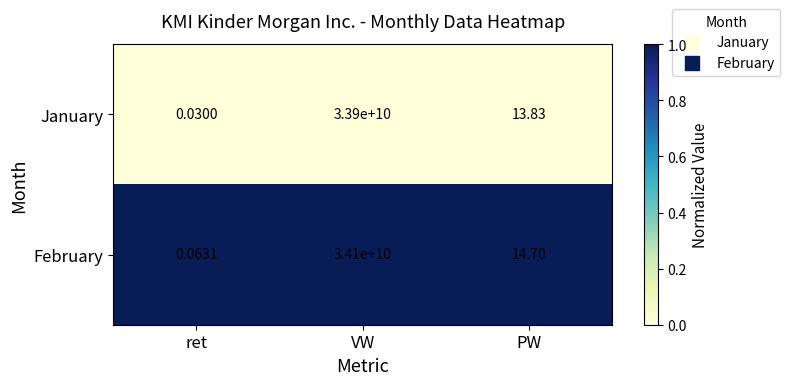

List the series in order of their peak value, highest first.

February, January